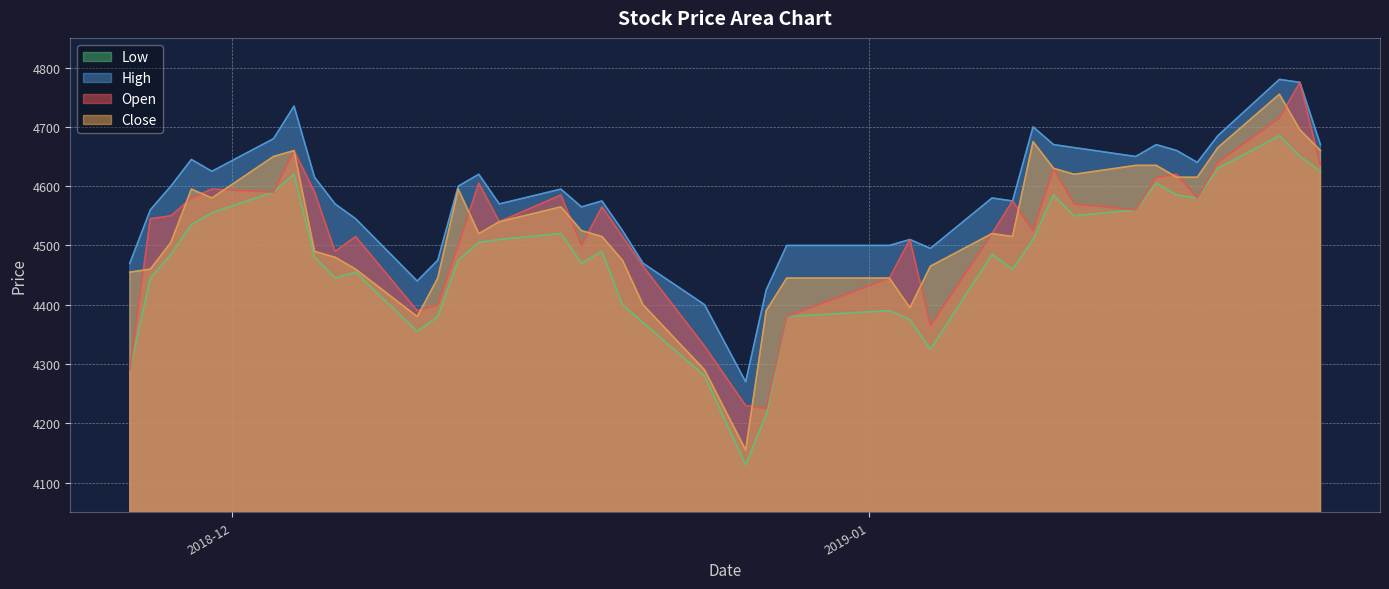

At which label is Low closest to 4407?

2018-12-20